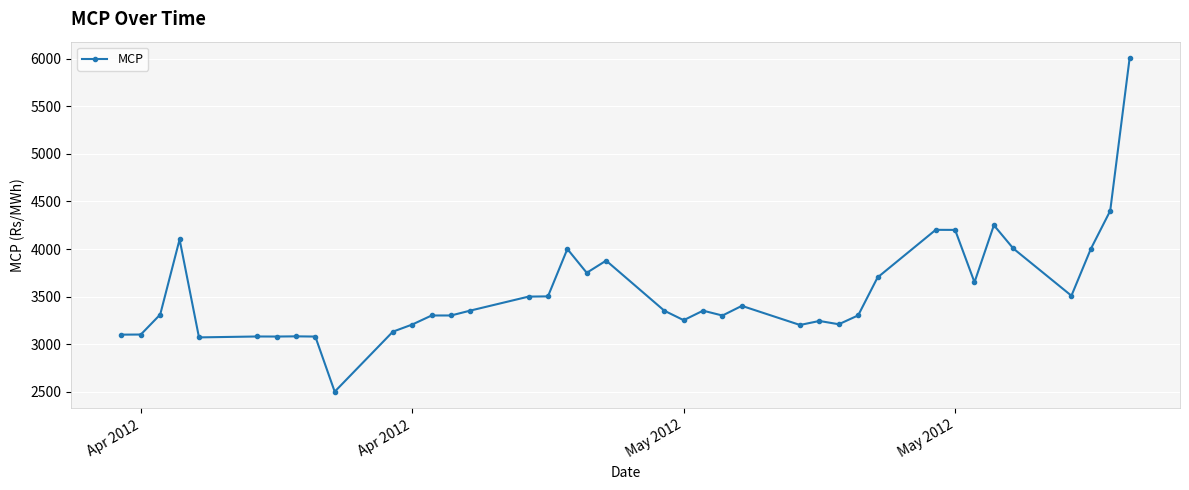

What is the maximum value shown in the chart?

6005.5